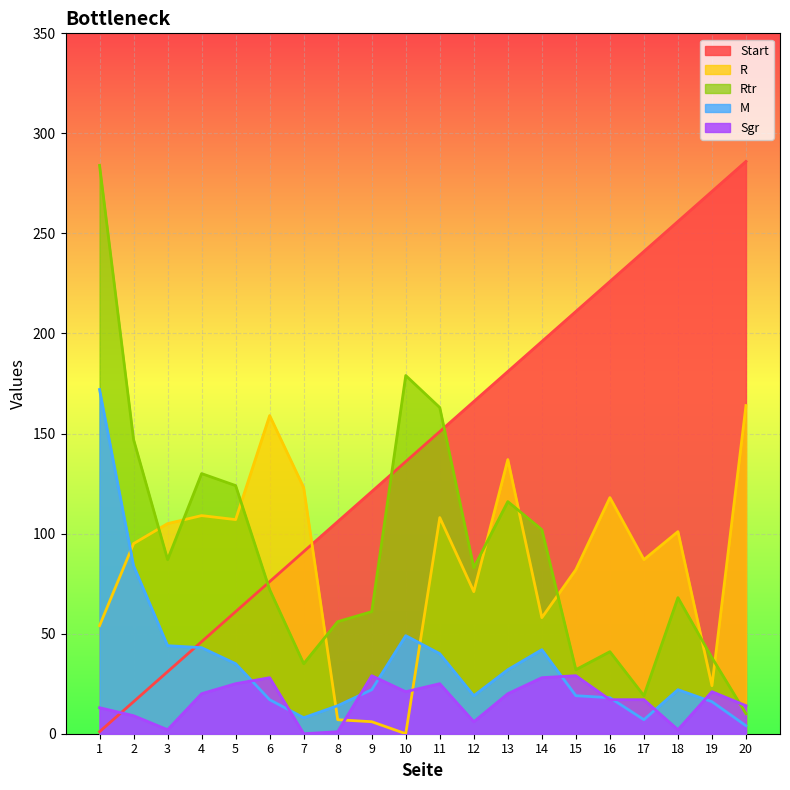

Which series has the largest total across all categories?

Start